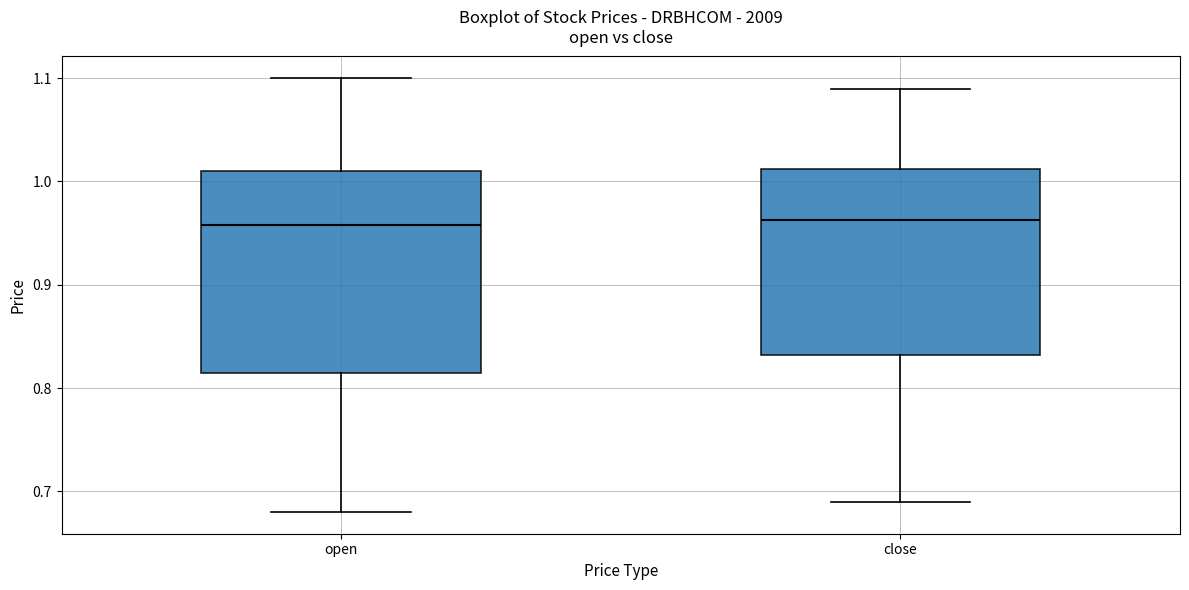

Where does the median line of the box for close sit on the y-axis? The values are not printed on the chart, so give them approximately, as read against the axis.

0.96